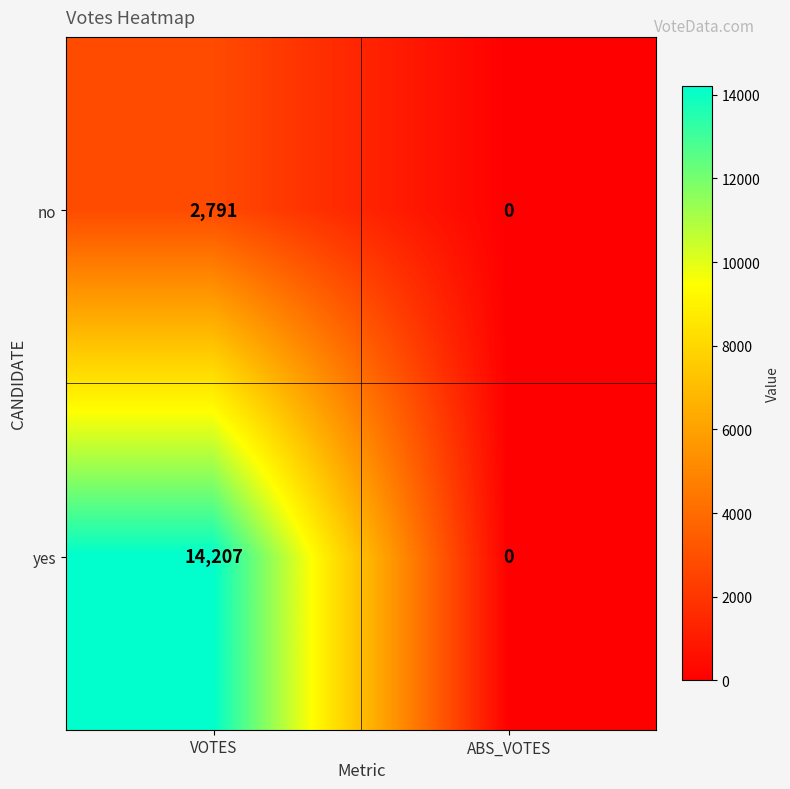

Which series has the largest total across all categories?

yes